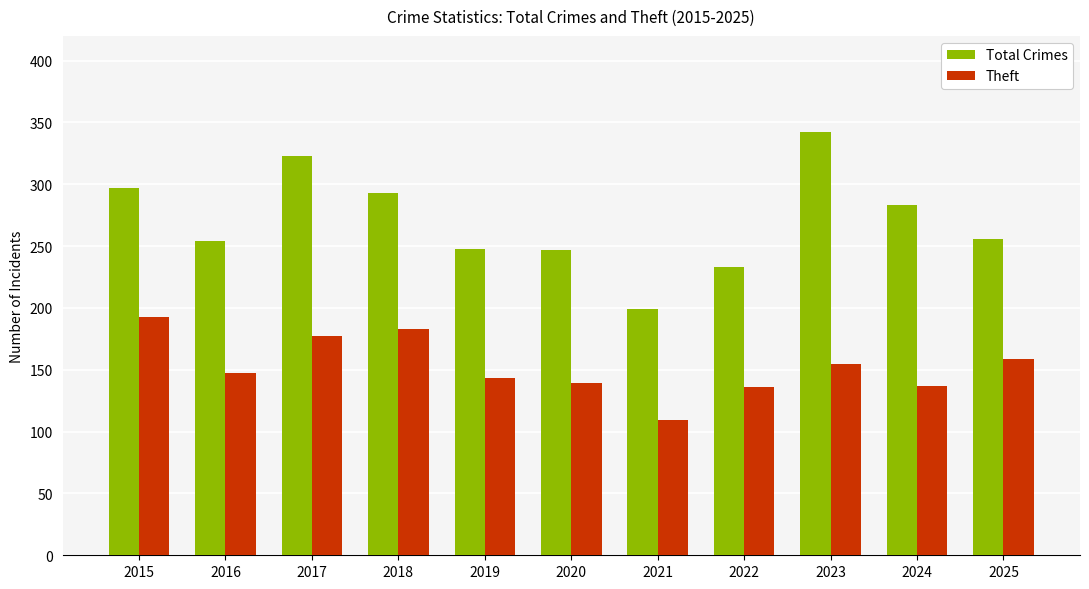

Count the number of categories in the chart.

11